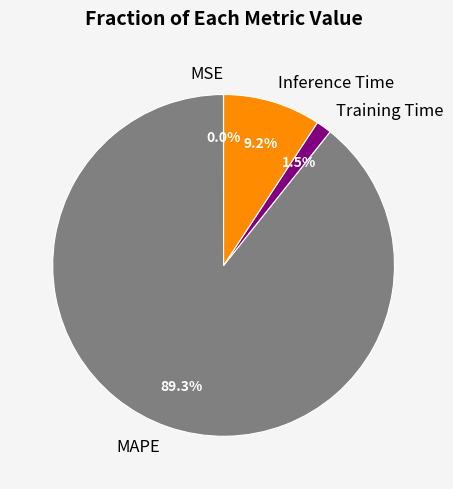

What percentage is the MAPE slice, to the nearest percent?

89%